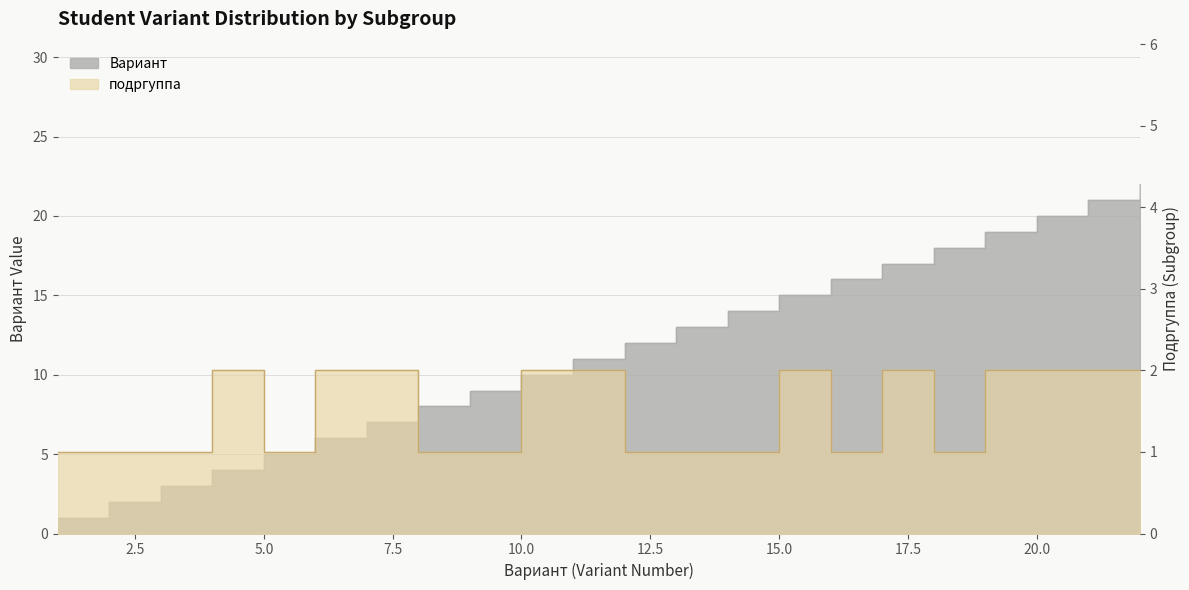

Does the chart display data point markers on the line(s)?

No